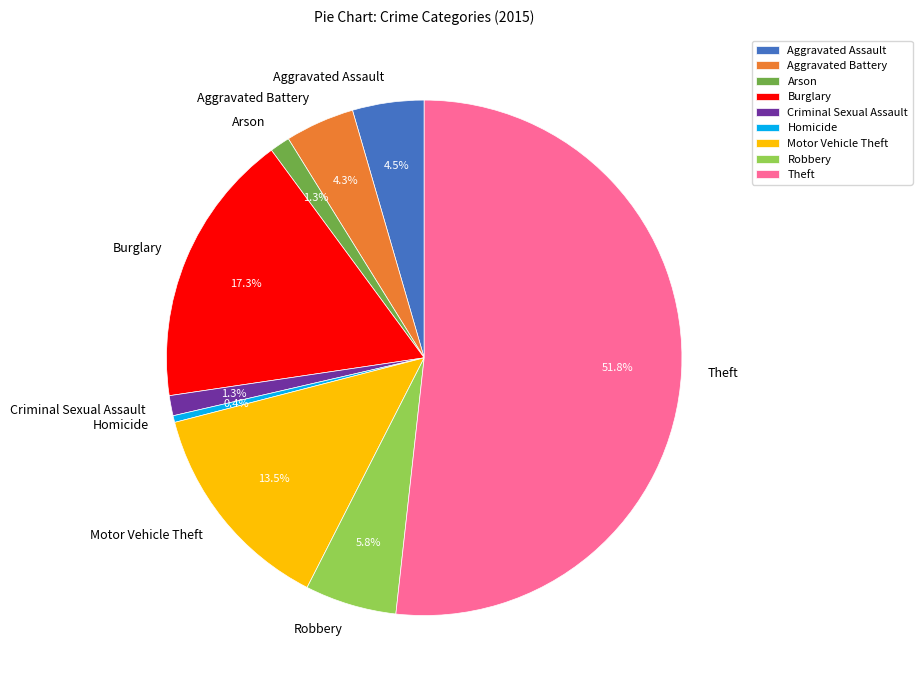

Which category has the smallest portion of the pie?

Homicide